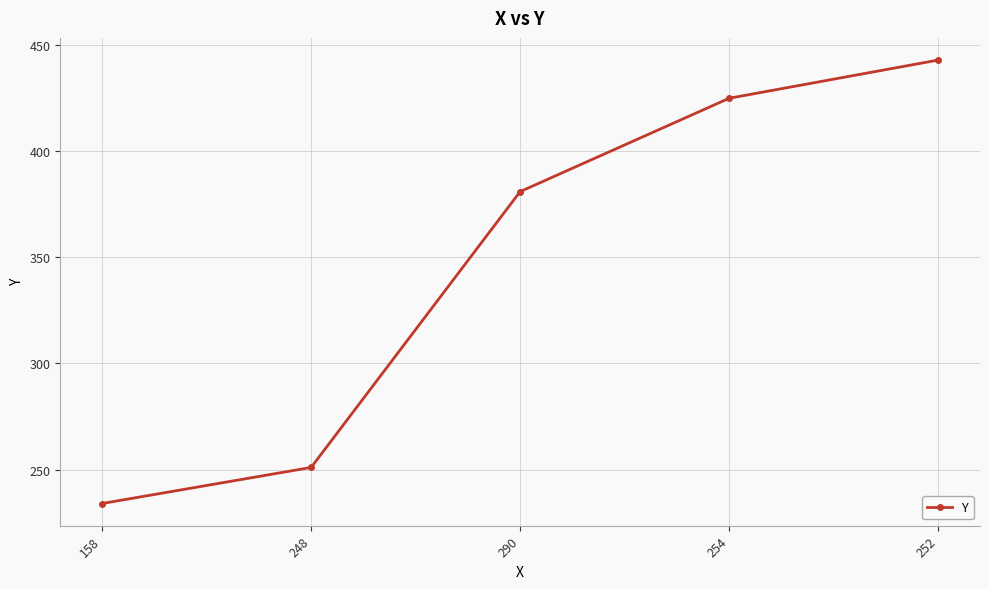

Rank the categories by value from highest to lowest.

252, 254, 290, 248, 158